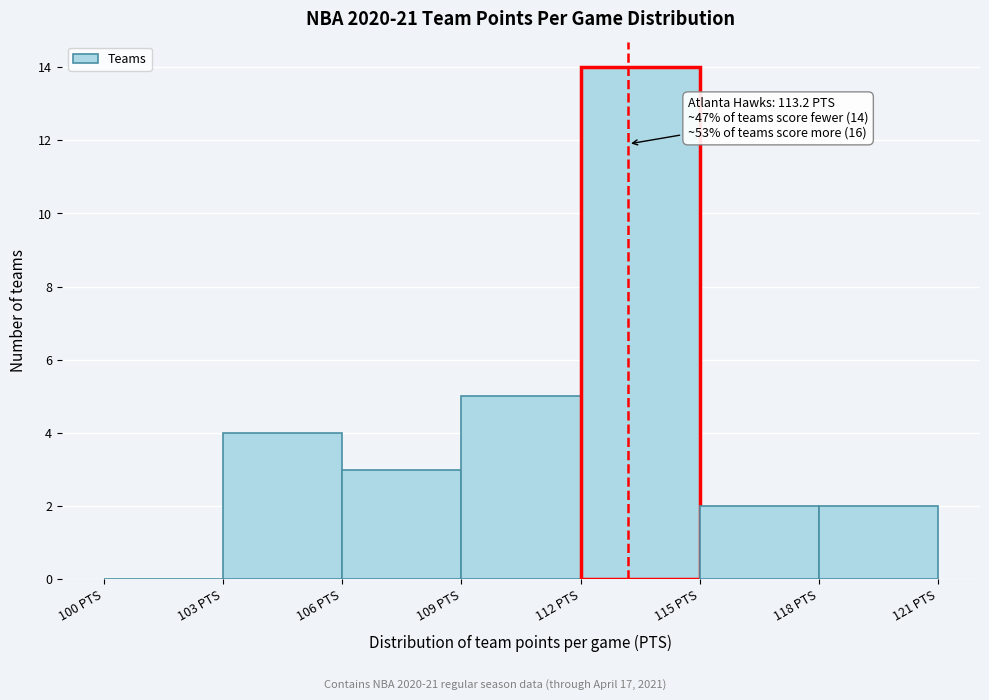

Which range on the x-axis has the tallest bar?

112 to 115